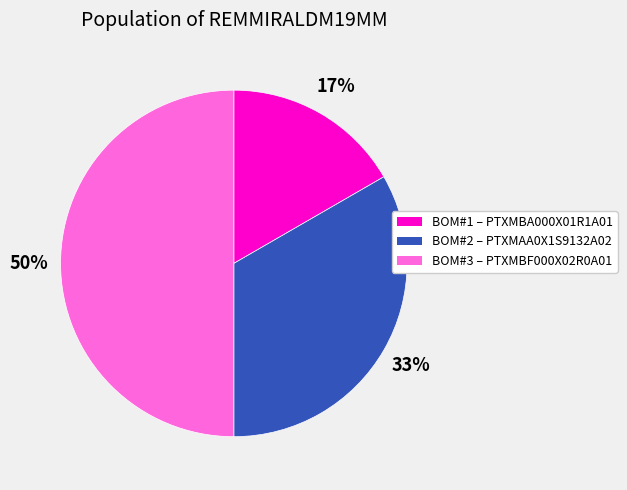

To the nearest percent, what is the average slice percentage?

33%